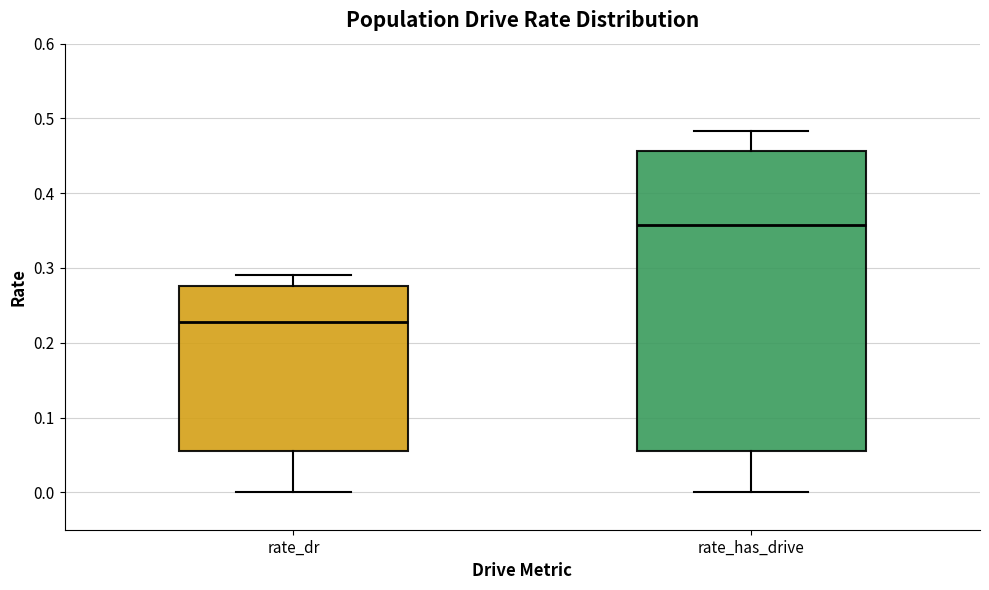

Reading left to right, transcribe this box plot: for each box, give where its median line is, the range the box spans, and where its two whiskers end, as read against the y-axis. The values are not printed on the chart, so give them approximately, as read against the axis.

rate_dr: median 0.23, box 0.05 to 0.28, whiskers 0.00 to 0.29
rate_has_drive: median 0.36, box 0.05 to 0.46, whiskers 0.00 to 0.48